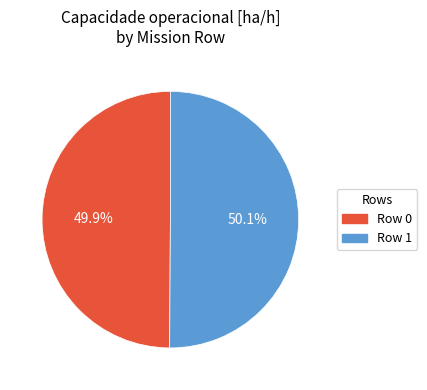

Is it true that Row 0 is 50% of the pie?

True